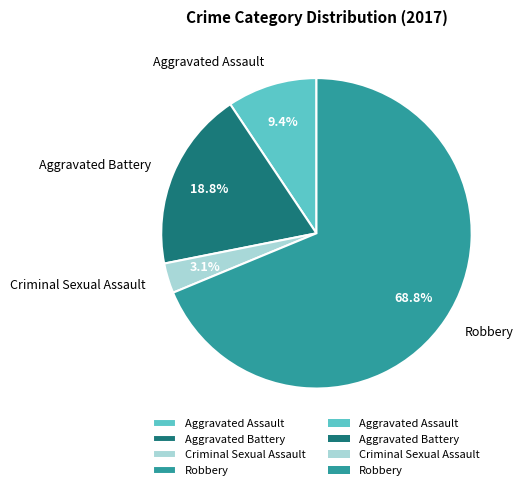

Does any single category account for the majority?

Yes